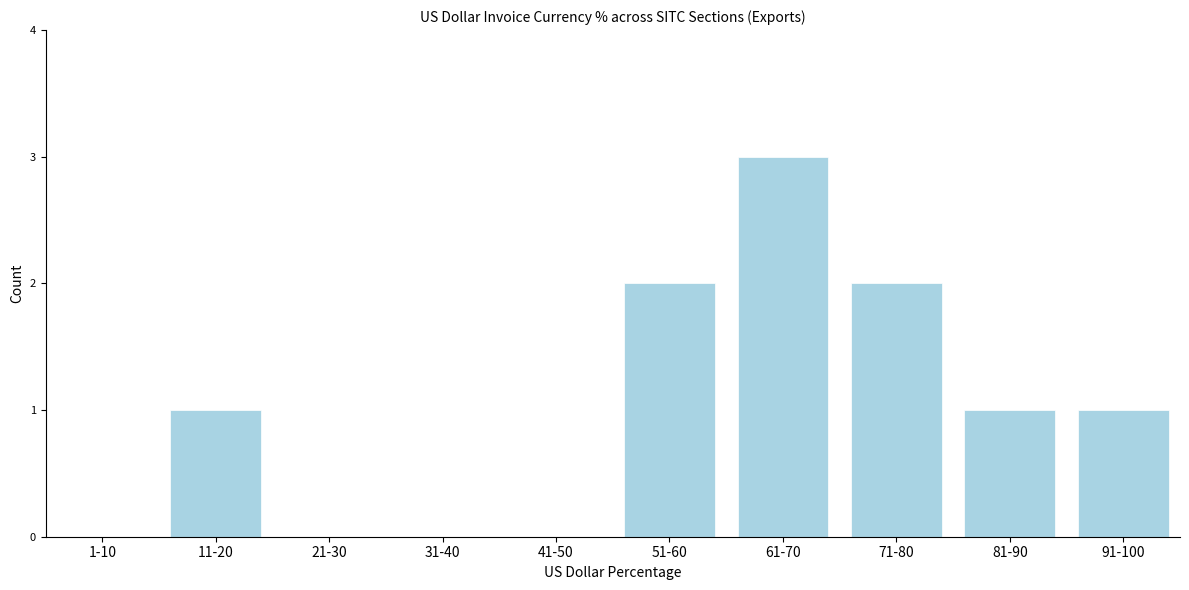

Reading left to right, transcribe all the data shown in this chart.

1-10=0	11-20=1	21-30=0	31-40=0	41-50=0	51-60=2	61-70=3	71-80=2	81-90=1	91-100=1